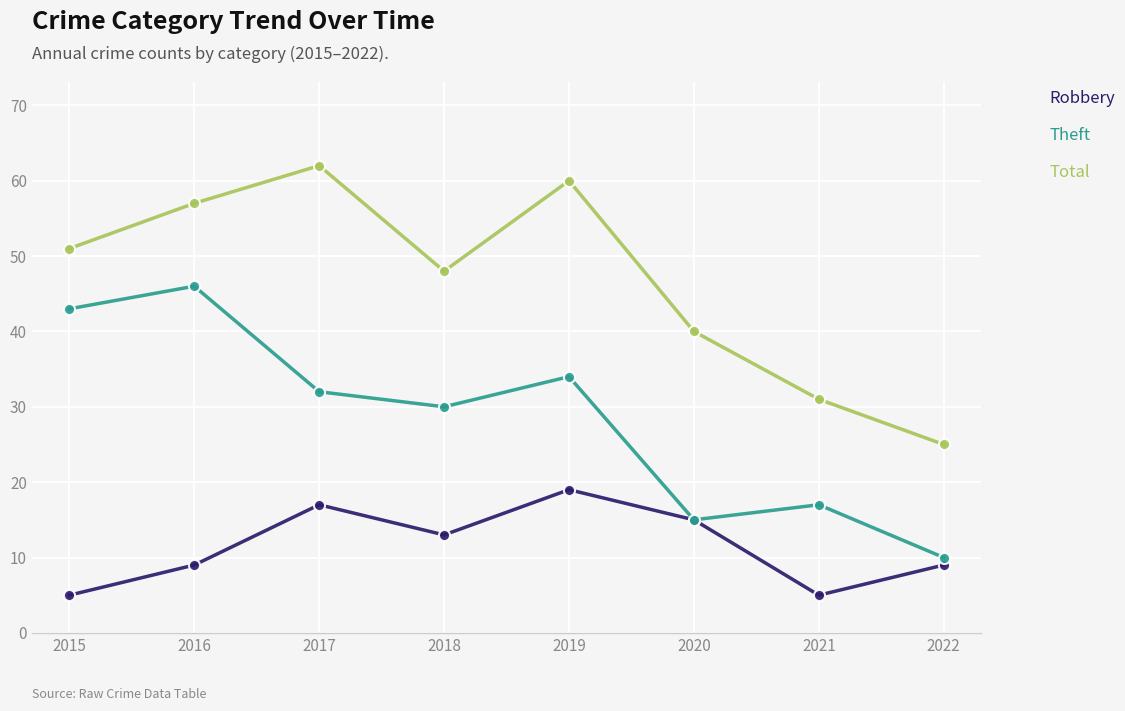

Reading right to left, what are all the values shown in this chart?

Robbery: 9	5	15	19	13	17	9	5
Theft: 10	17	15	34	30	32	46	43
Total: 25	31	40	60	48	62	57	51